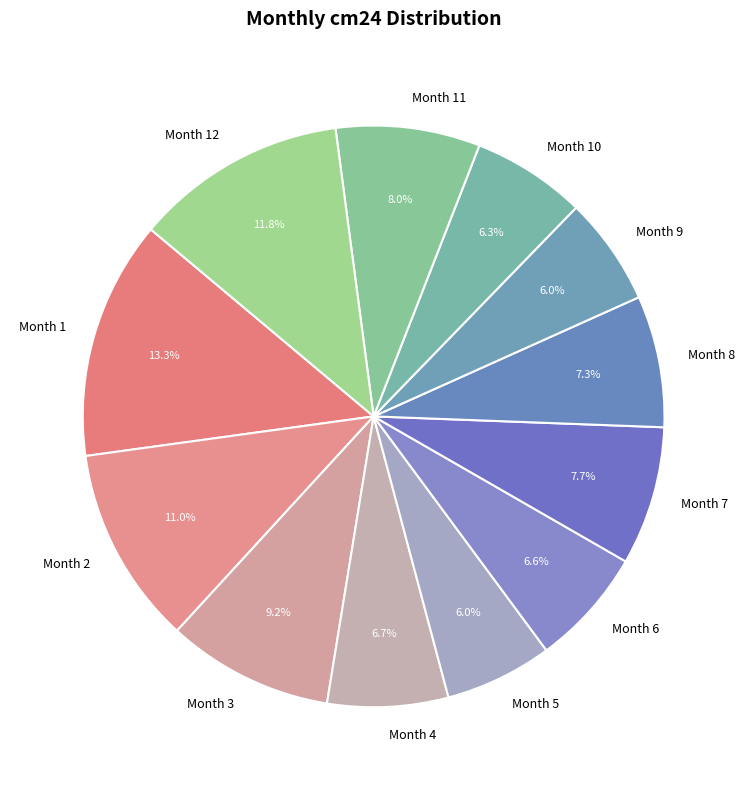

Which slice is the largest?

Month 1